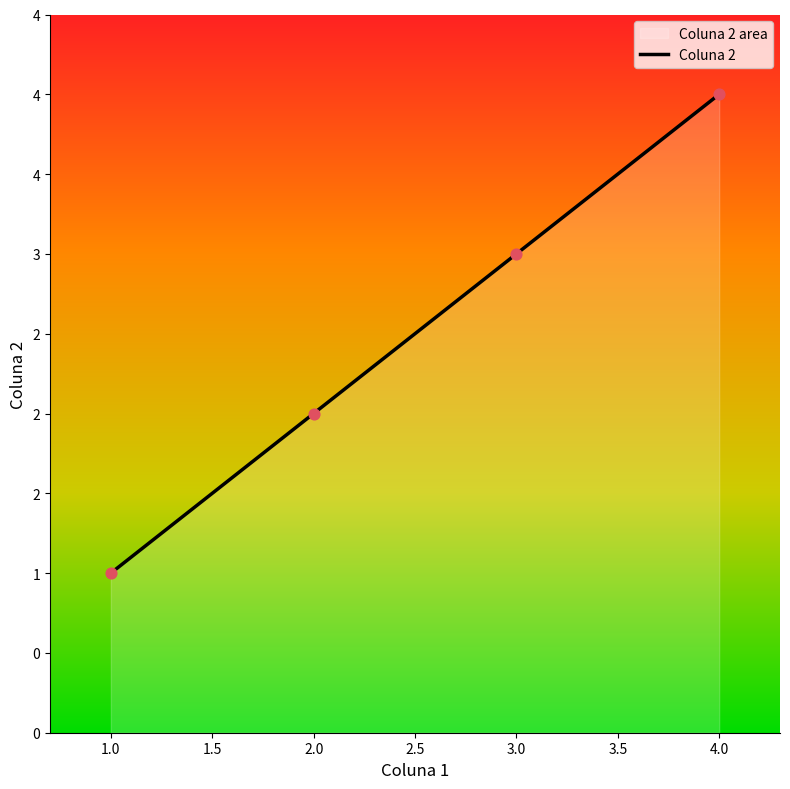

What is the change in value from 1.0 to 2.0?

+1